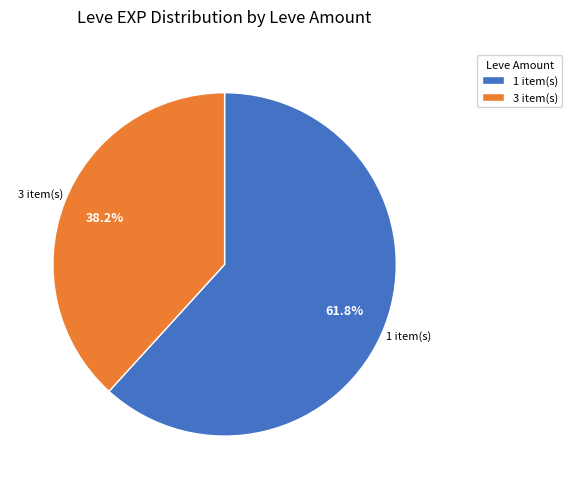

What portion of the pie excludes 3 item(s)?

61.8%